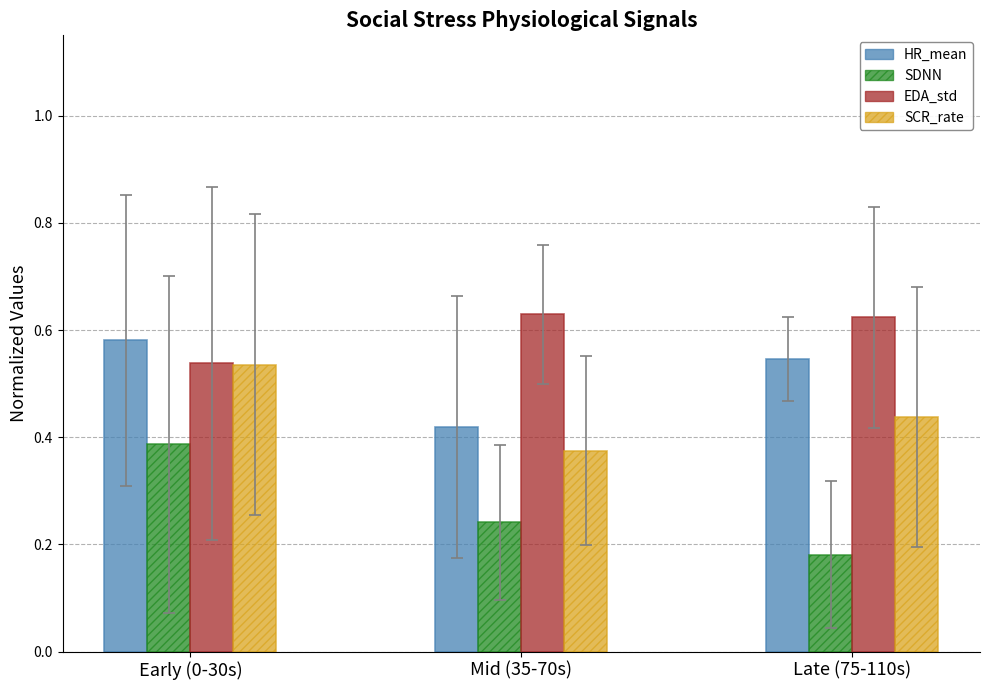

Where is EDA_std nearest to the value 0?

Early (0-30s)